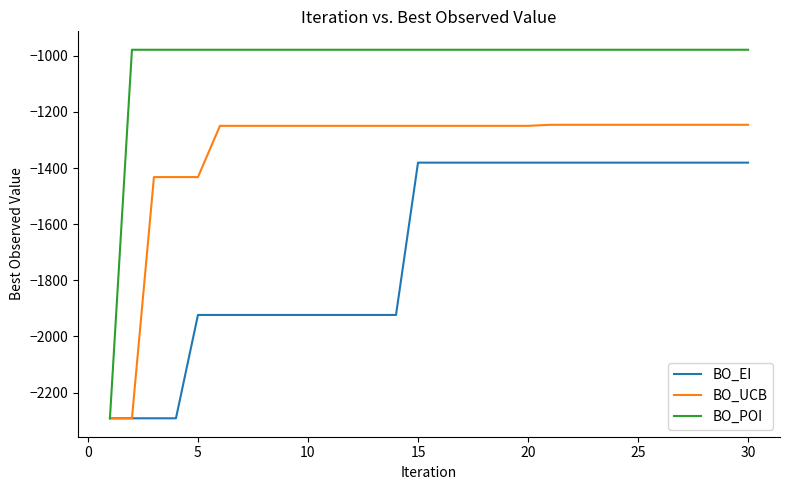

Rank the series by their maximum value, from highest to lowest.

BO_POI, BO_UCB, BO_EI